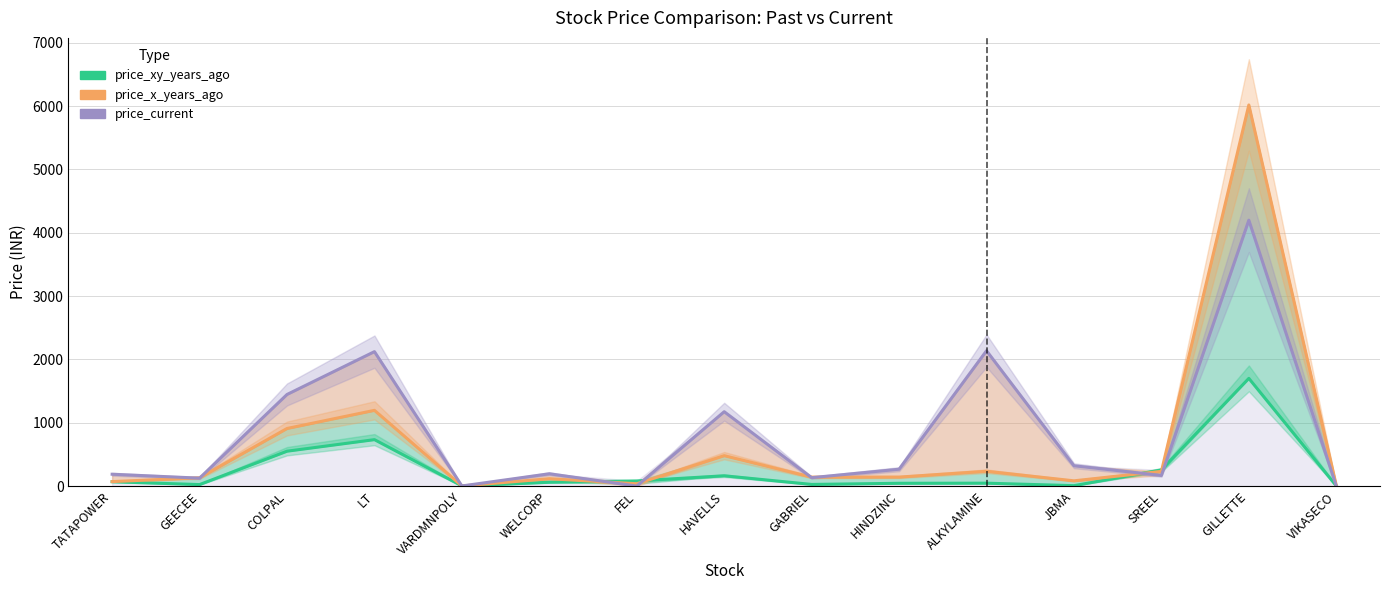

What is the sum of the price_x_years_ago values at GILLETTE and VARDMNPOLY?

6020.2